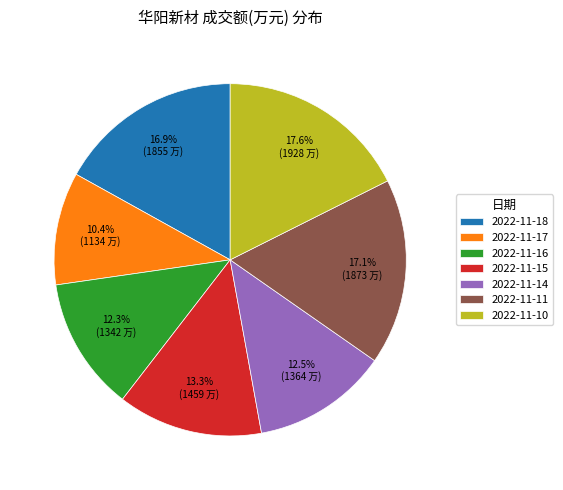

Which category has the biggest portion of the pie?

2022-11-10